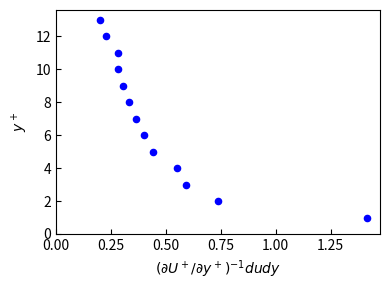

Count the number of points in this scatter plot.

13